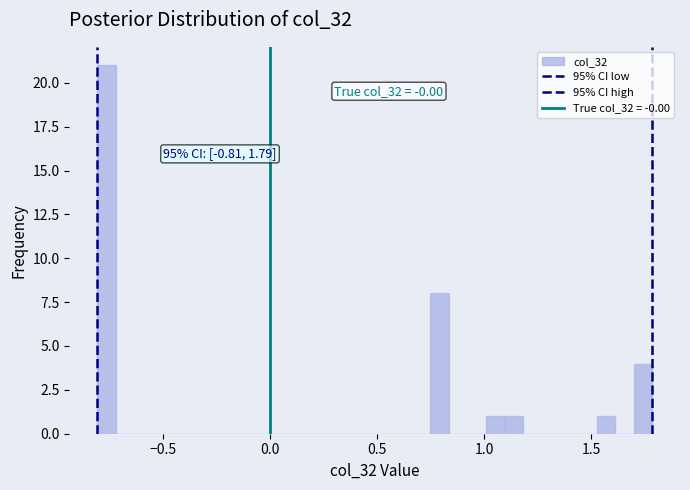

Around what value on the x-axis is the tallest bar? Give the approximate position of its centre, as read against the axis.

-0.75